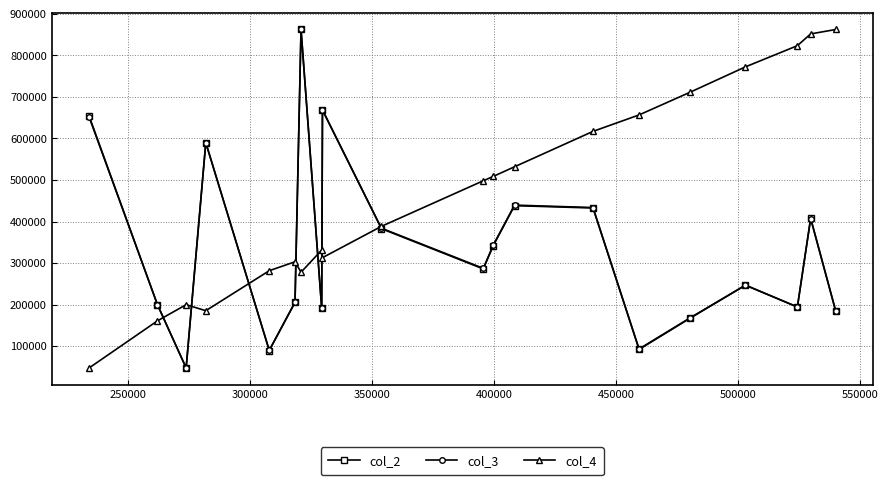

Count the number of categories in the chart.

20